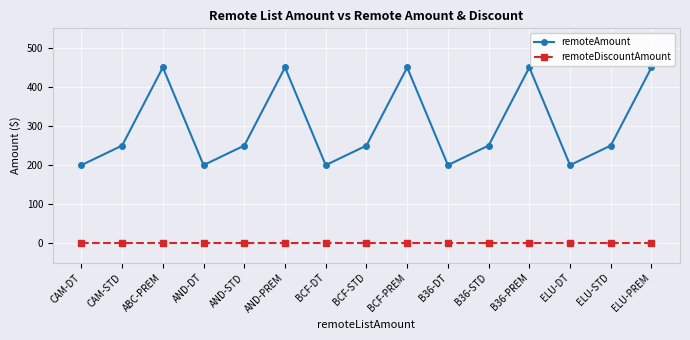

What value does the remoteAmount series have at BCF-STD?

250